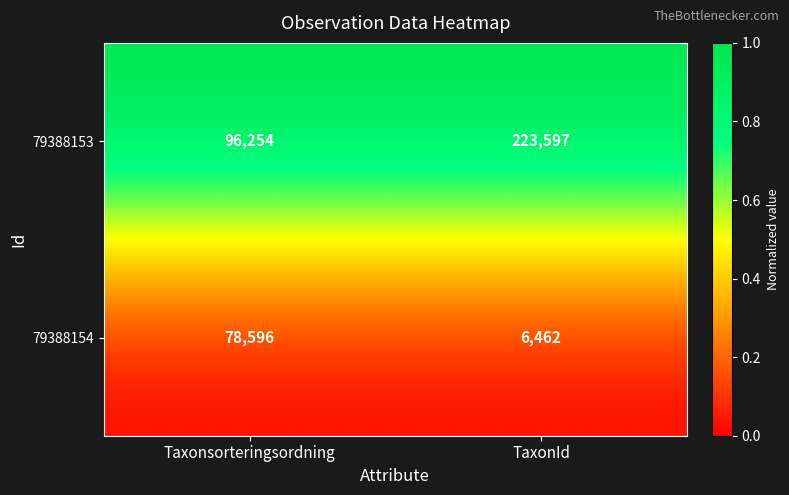

Rank the series by their maximum value, from highest to lowest.

79388153, 79388154